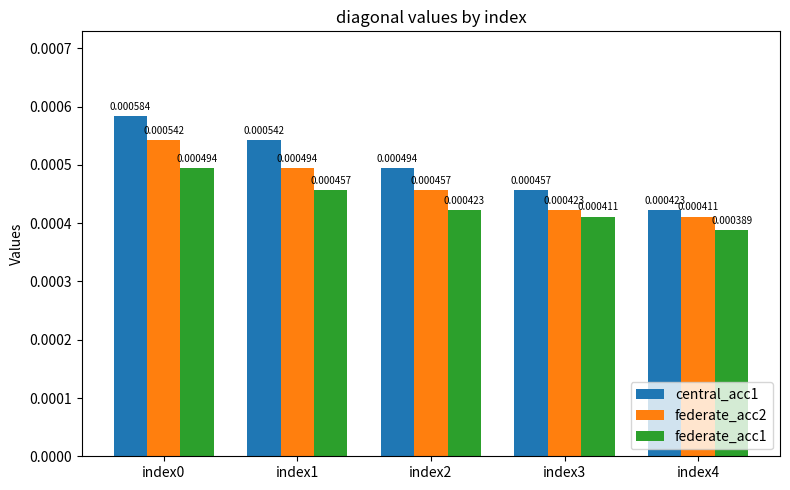

At how many categories does at least one series exceed 0?

5